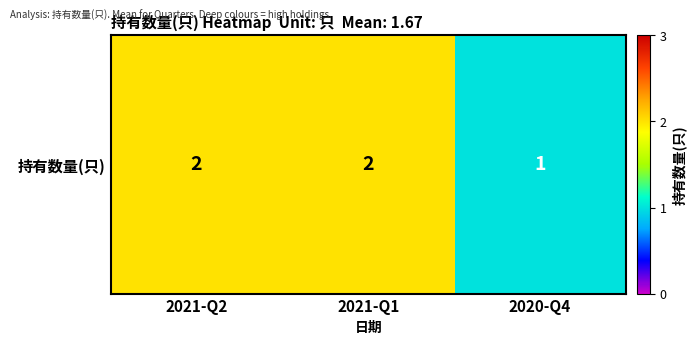

Which has a higher value, 2021-Q2 or 2020-Q4?

2021-Q2